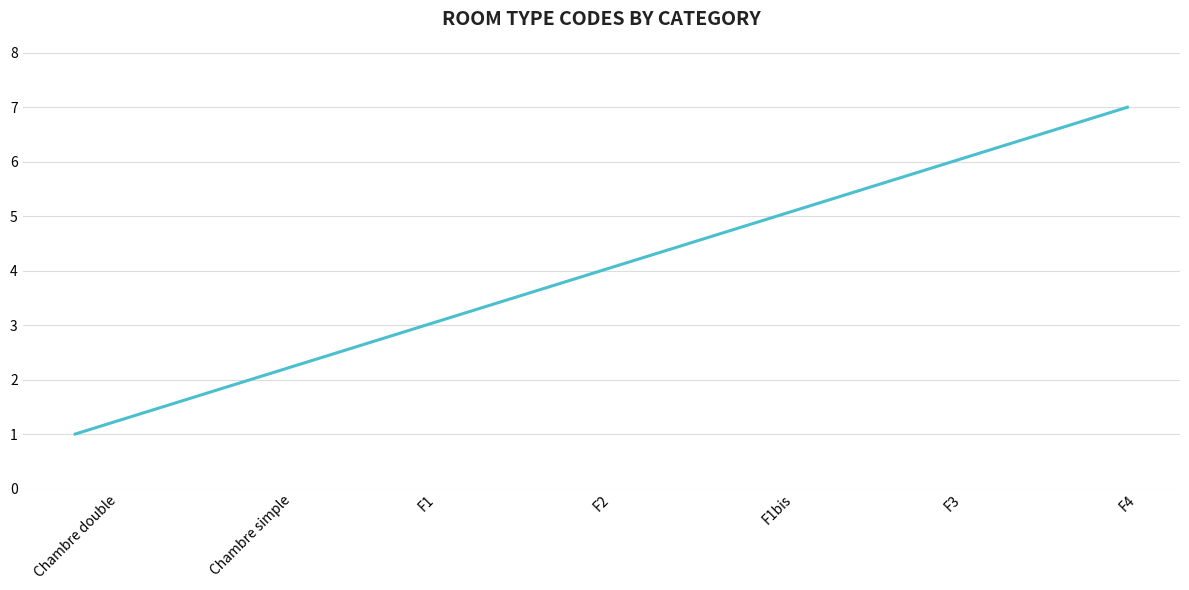

Rank the categories by value from lowest to highest.

Chambre double, Chambre simple, F1, F2, F1bis, F3, F4